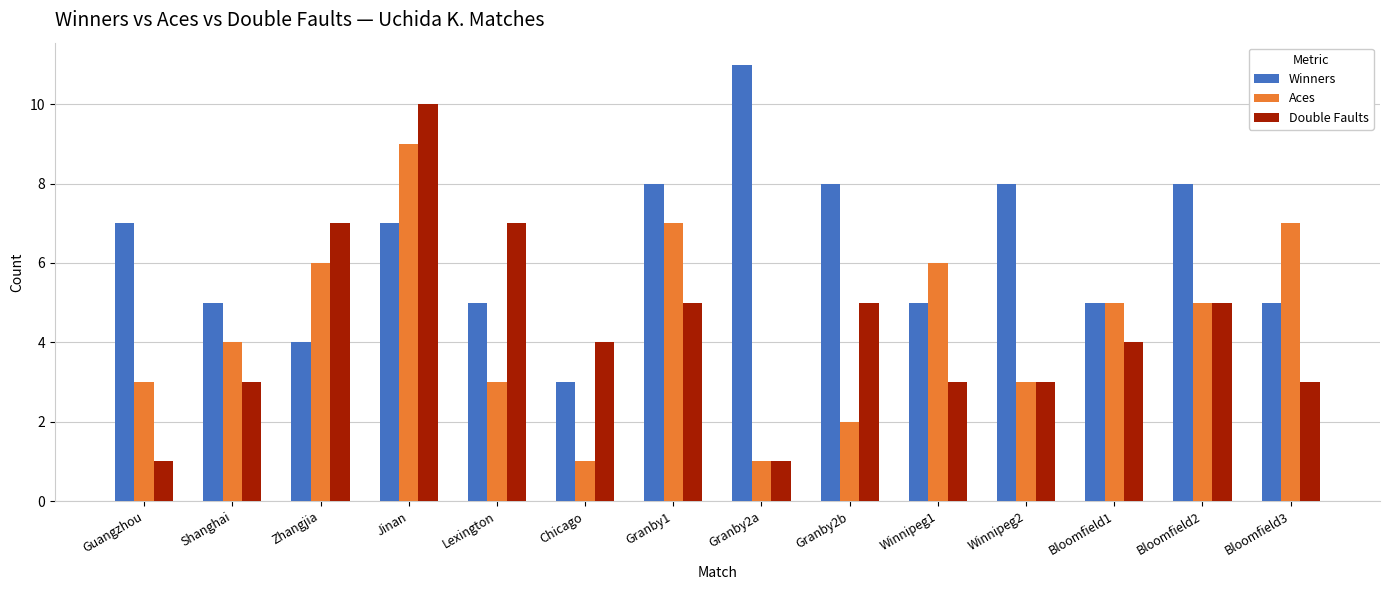

How many Double Faults values are between 3 and 5?

9